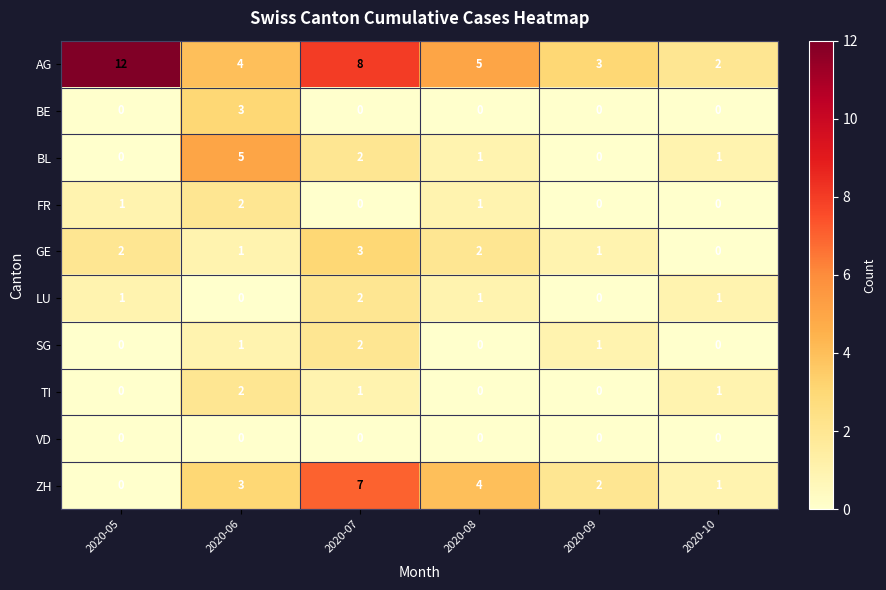

What is the highest value of the ZH series?

7